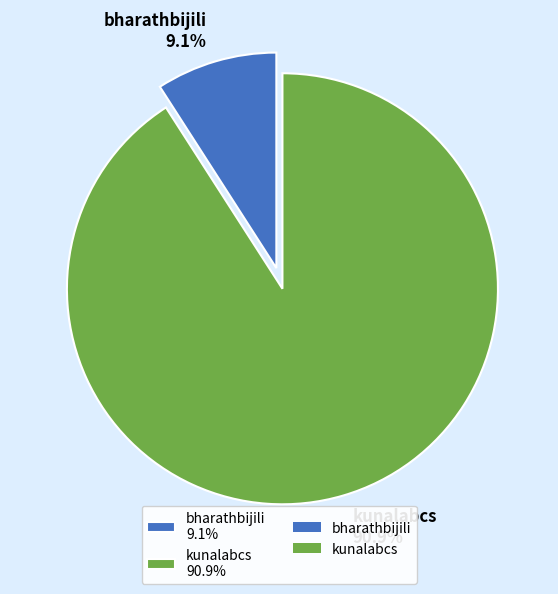

To the nearest percent, what is the average slice percentage?

50%